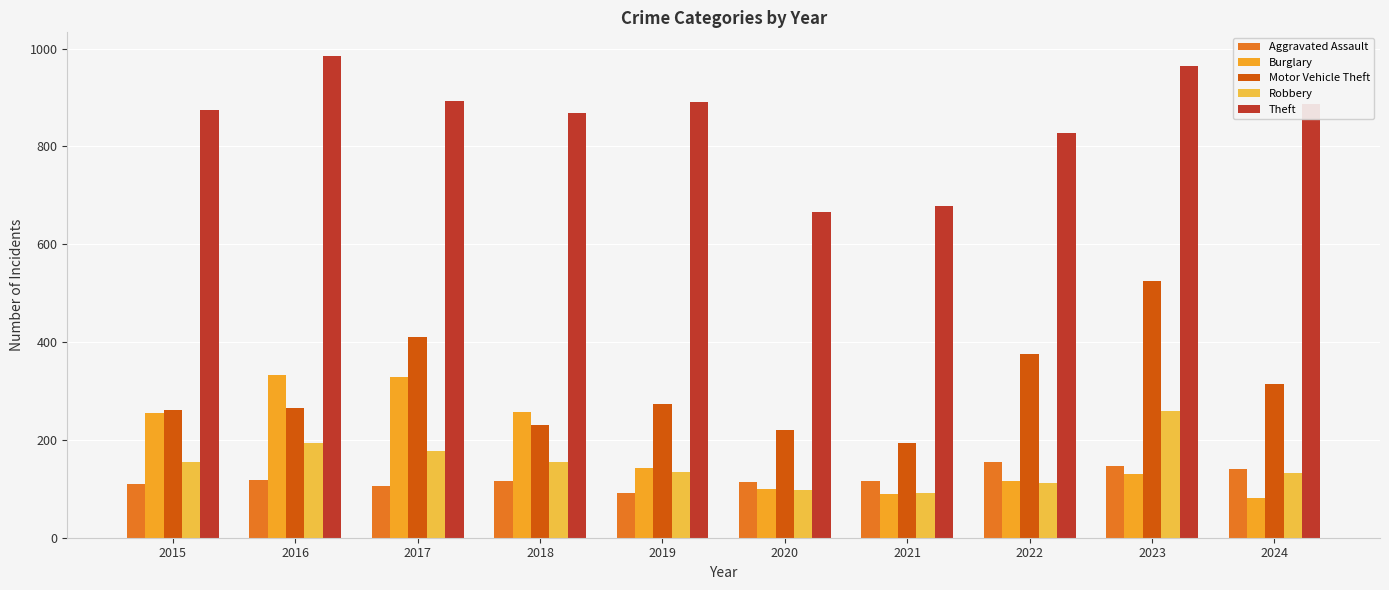

Where does the Motor Vehicle Theft series first go above 273?

2017